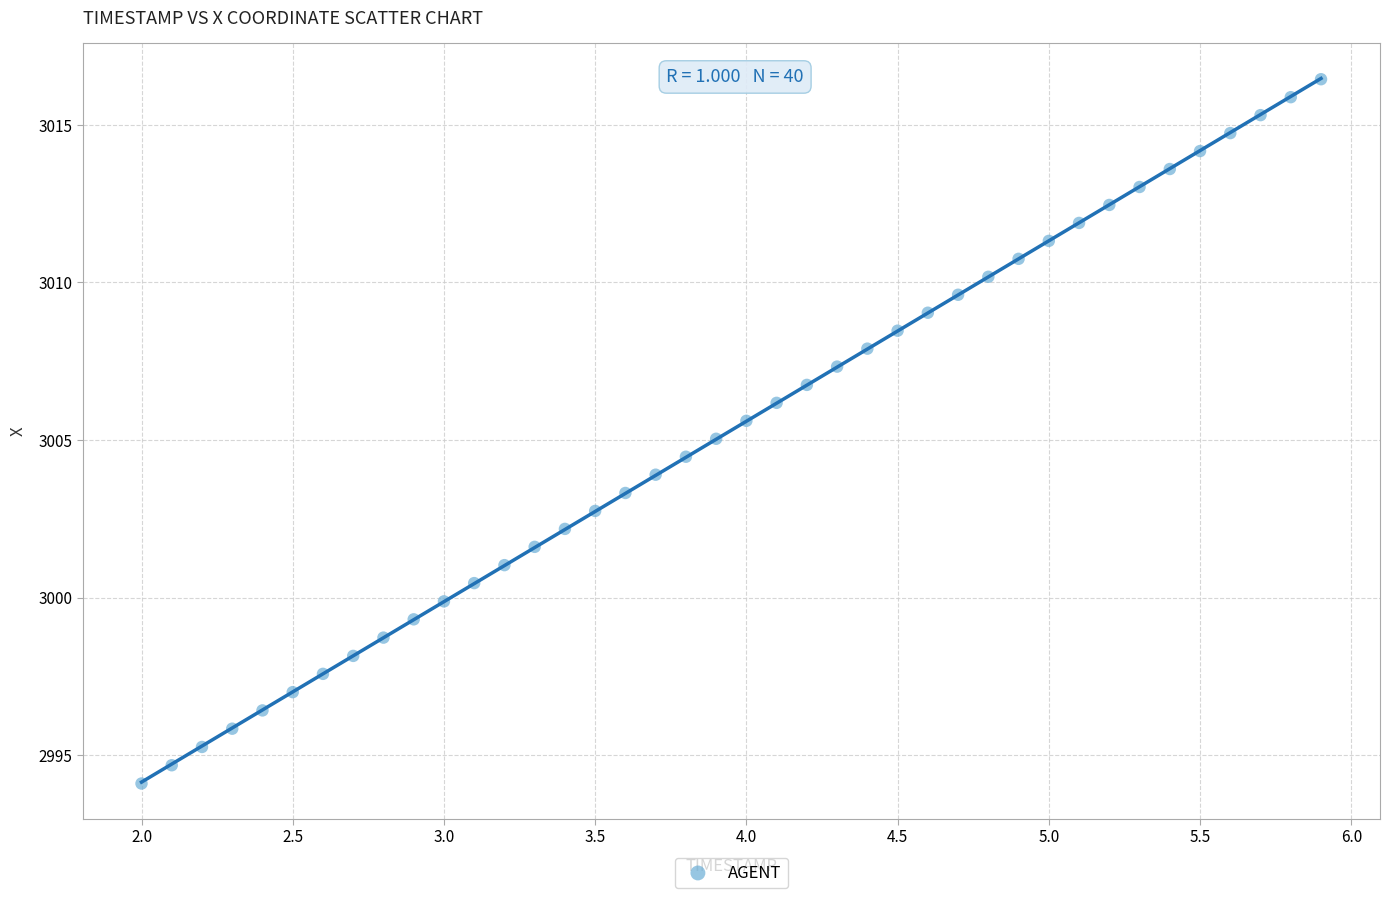

What is the range of X values (max minus min)?

3.9